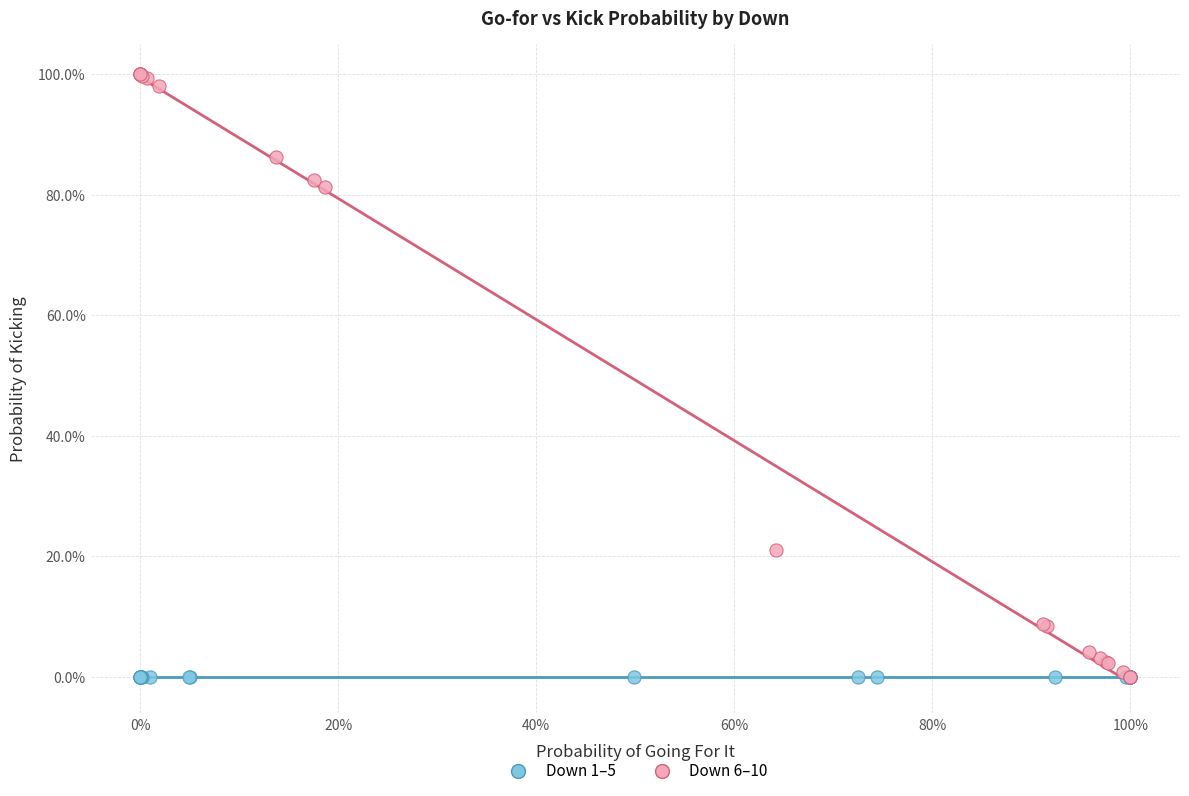

What are all the series names shown in the legend?

Down 1–5, Down 6–10